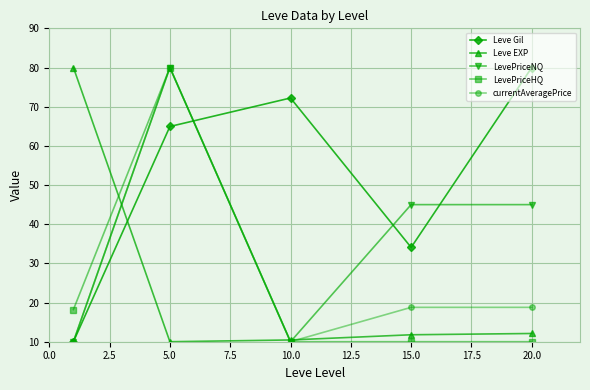

True or false: LevePriceHQ and Leve Gil intersect in this chart.

True